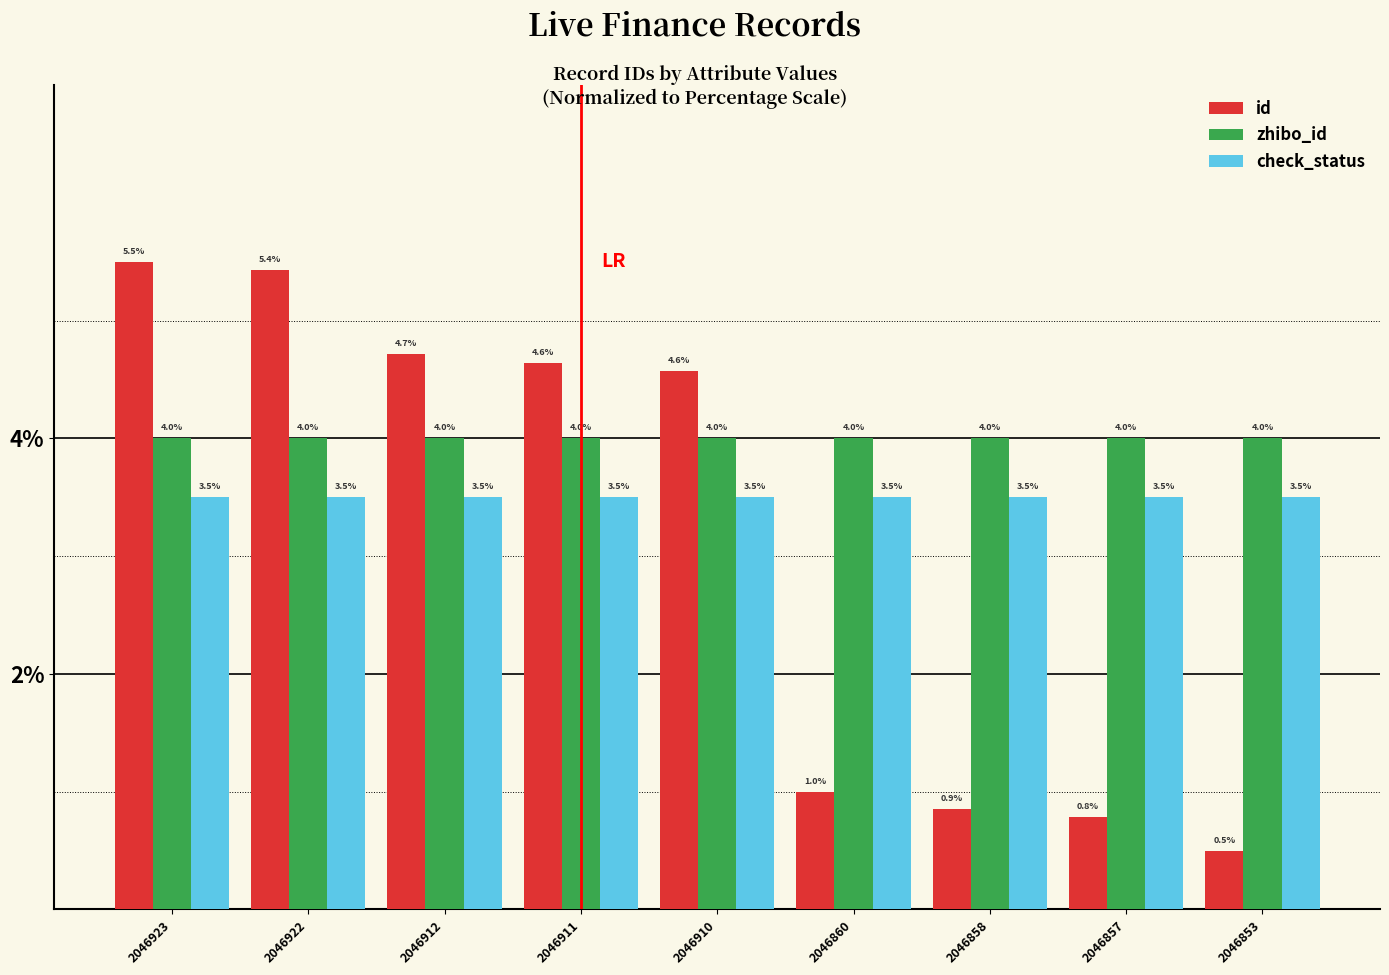

At which category is the sum across all series the highest?

2046923